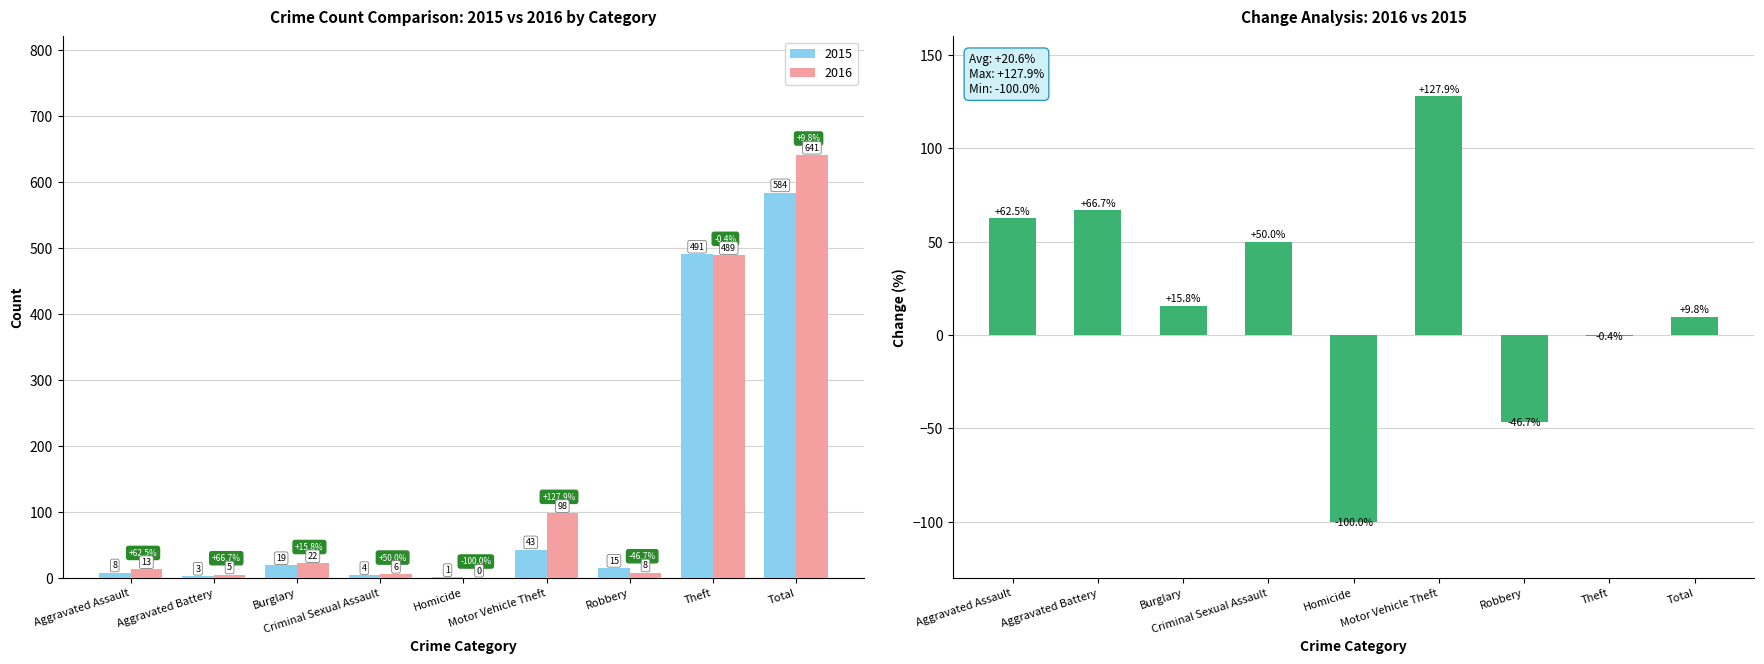

What is the change in value from Criminal Sexual Assault to Homicide?

-150.0